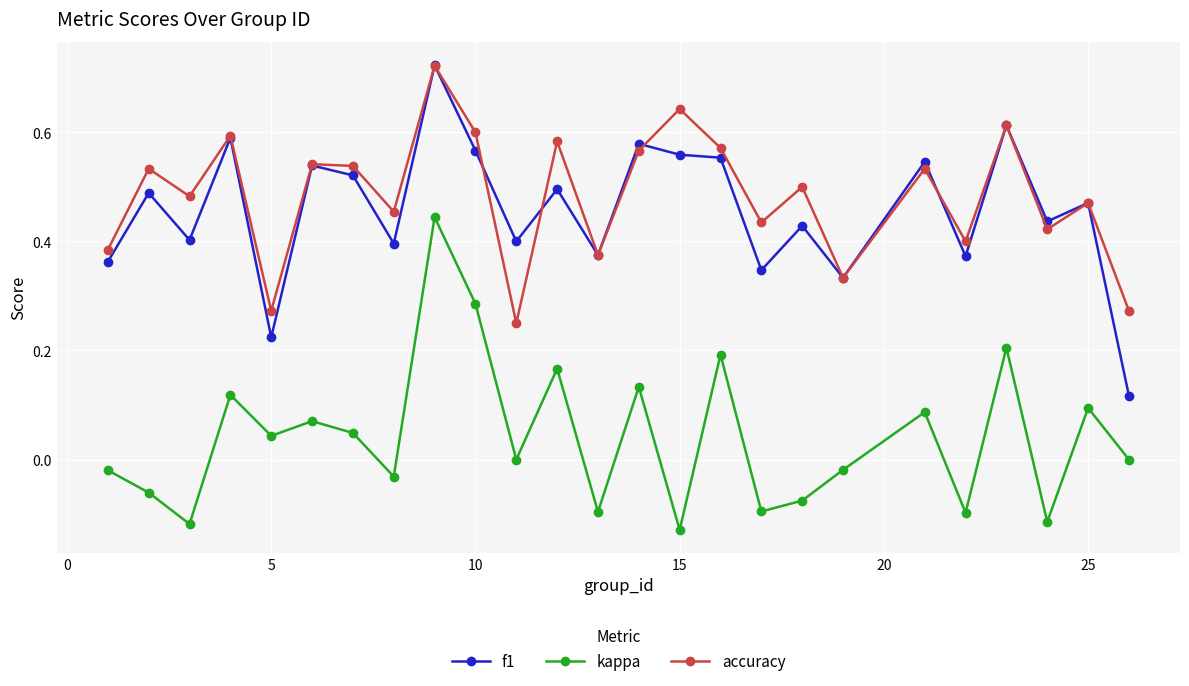

True or false: kappa and f1 cross at least once.

False